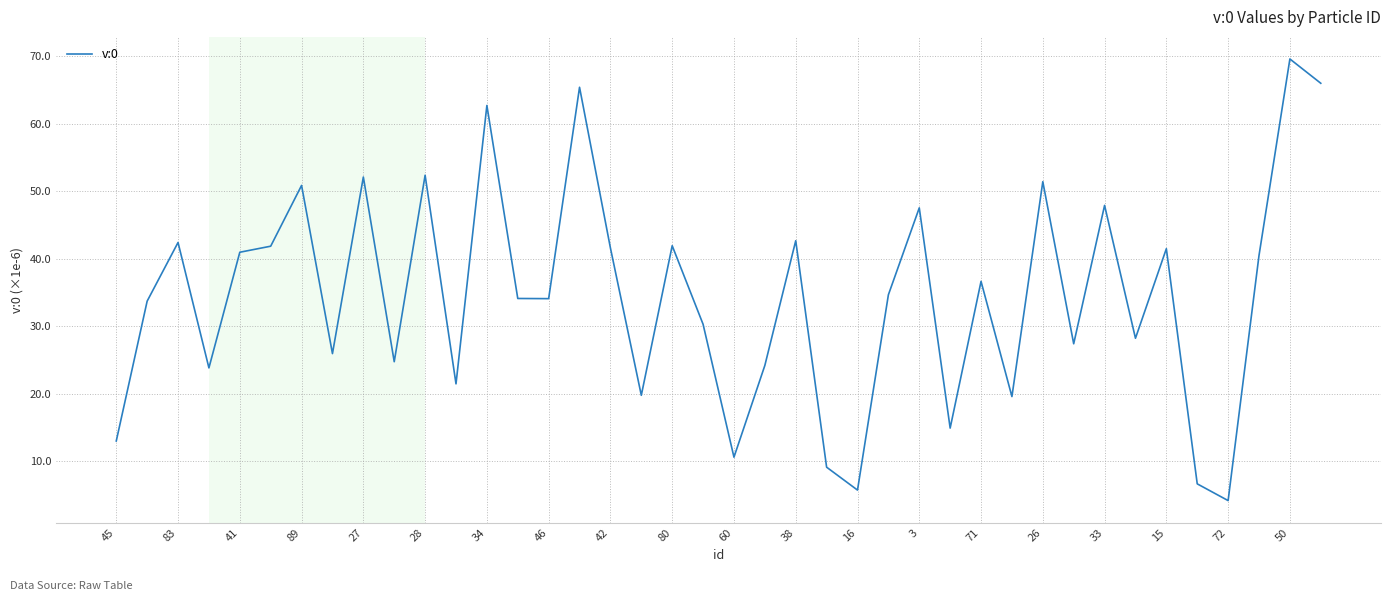

How many interior local valleys (lower than both neighbors) does the data have?

13